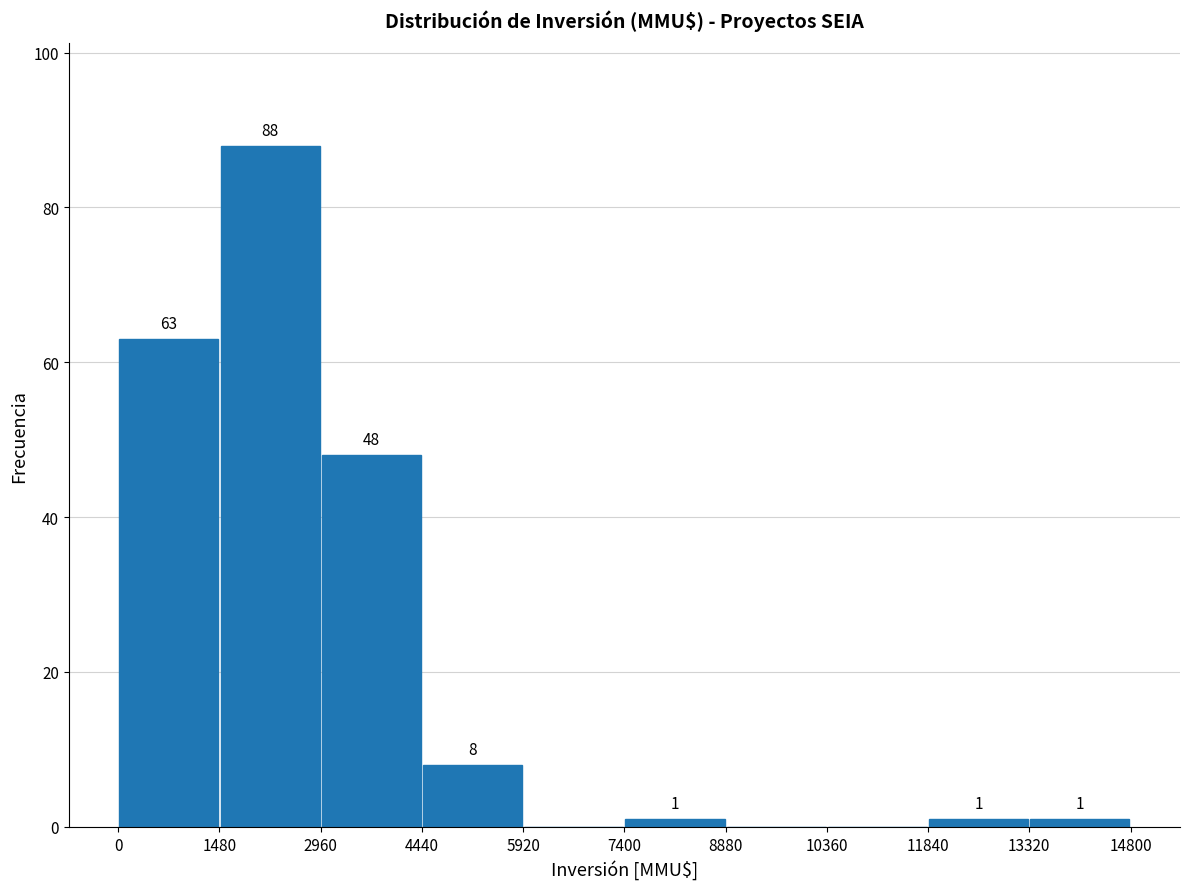

Over which range of the x-axis is the bar tallest?

1480 to 2960